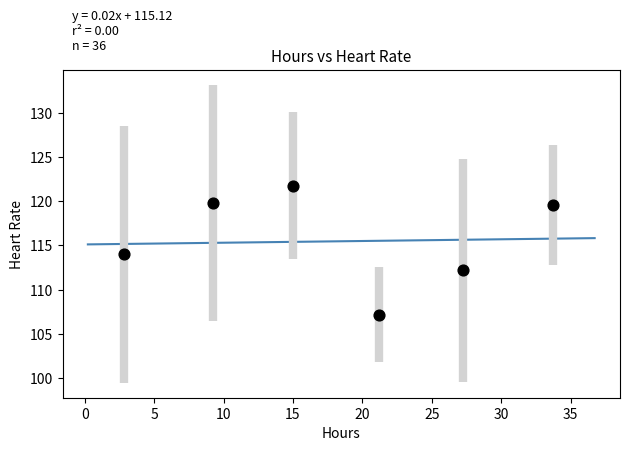

What is the range of Y values (max minus min)?

14.6